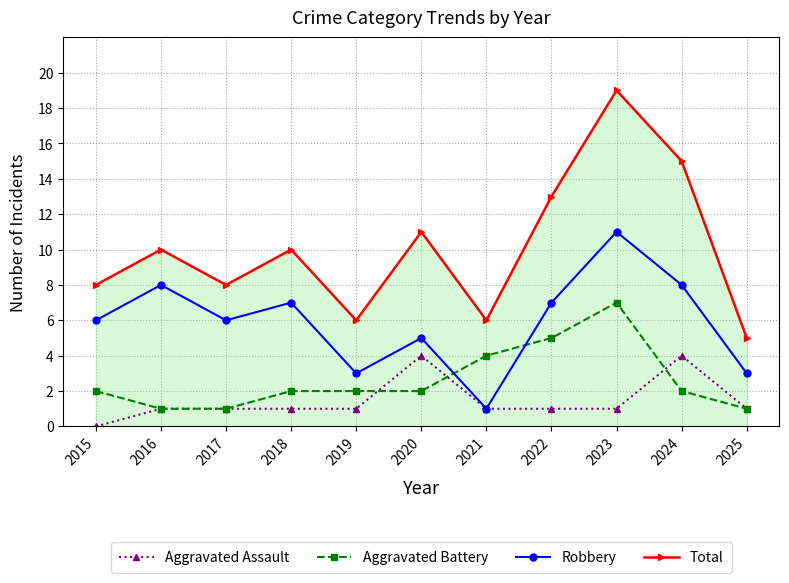

Reading left to right, list all the values displayed in this chart.

Aggravated Assault: 0	1	1	1	1	4	1	1	1	4	1
Aggravated Battery: 2	1	1	2	2	2	4	5	7	2	1
Robbery: 6	8	6	7	3	5	1	7	11	8	3
Total: 8	10	8	10	6	11	6	13	19	15	5